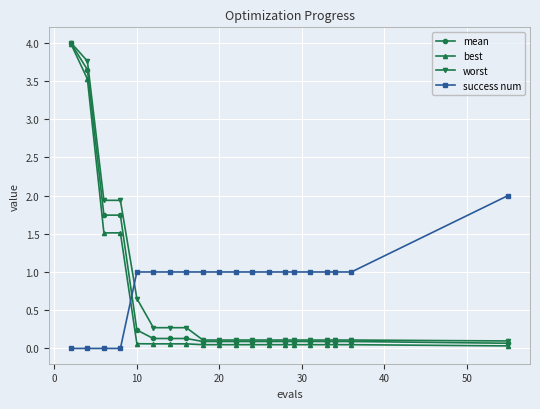

How many intersections are there between best and success num?

1